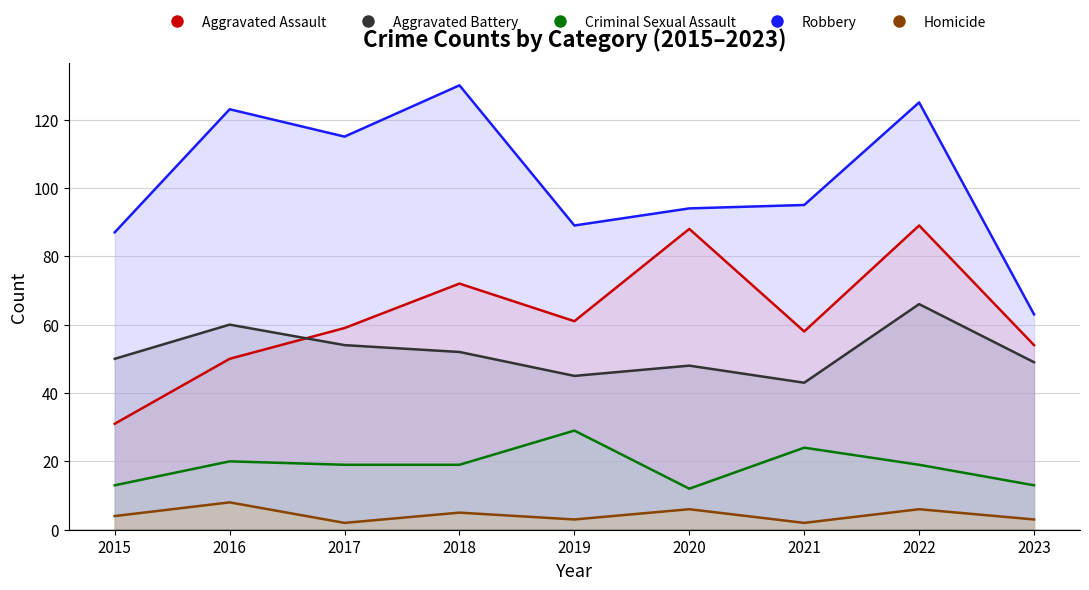

Reading left to right, list all the values displayed in this chart.

Aggravated Assault: 31	50	59	72	61	88	58	89	54
Aggravated Battery: 50	60	54	52	45	48	43	66	49
Criminal Sexual Assault: 13	20	19	19	29	12	24	19	13
Robbery: 87	123	115	130	89	94	95	125	63
Homicide: 4	8	2	5	3	6	2	6	3